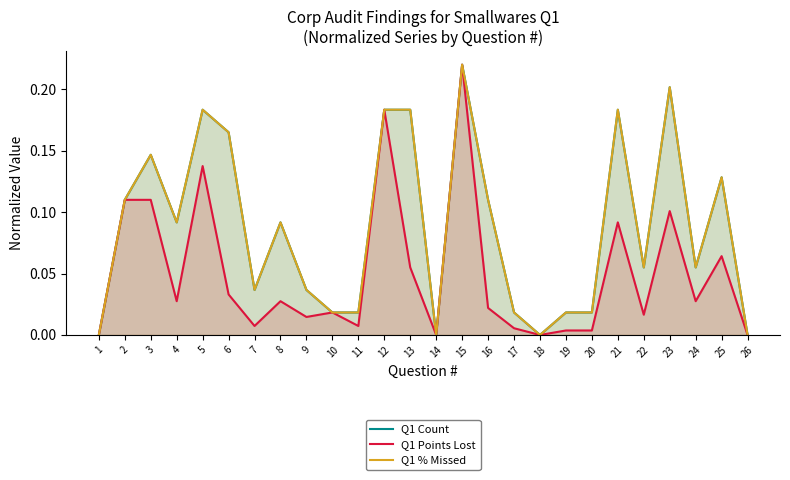

At 4, list the series in order from smallest to largest.

Q1 Points Lost, Q1 % Missed, Q1 Count